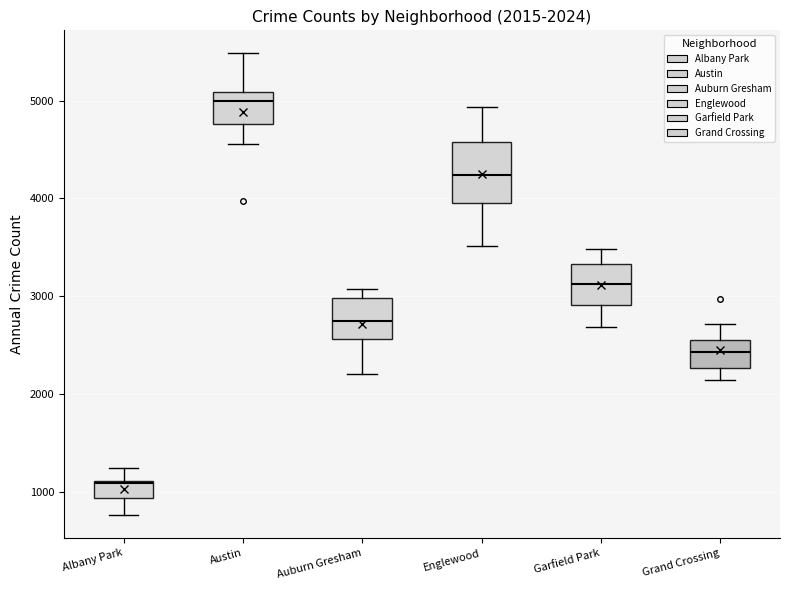

Which box is the tallest, from its lower edge to its upper edge?

Englewood